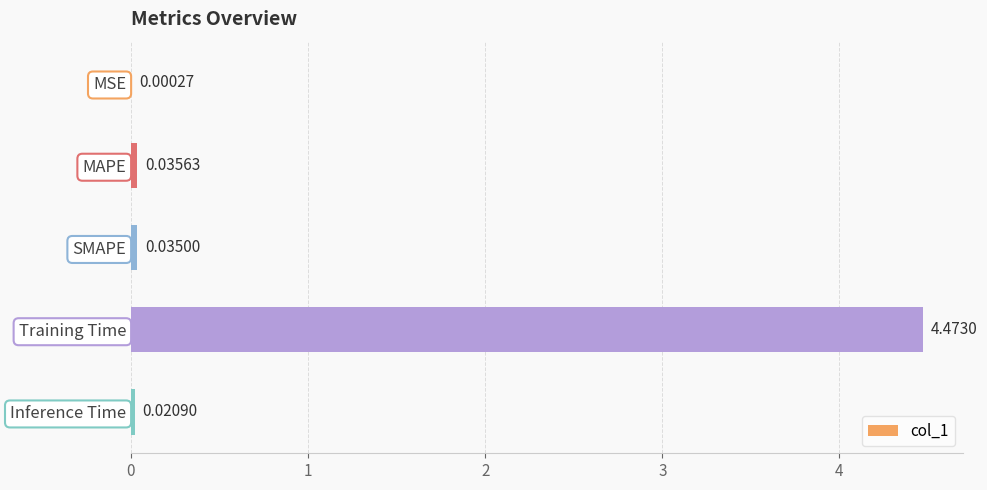

What is the sum of all values?

4.6